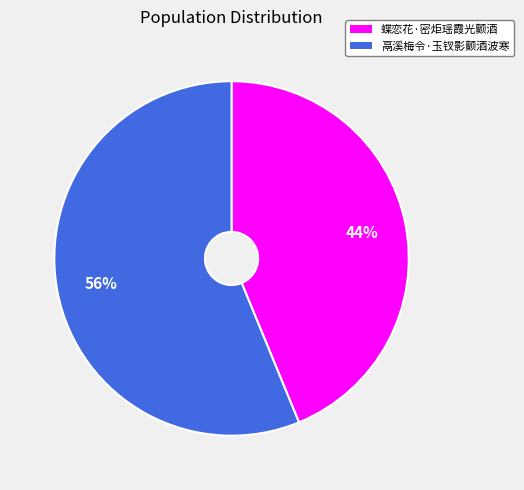

What is the ratio of the value at 蝶恋花·密炬瑶霞光颤酒 to the value at 鬲溪梅令·玉钗影颤酒波寒?

0.8